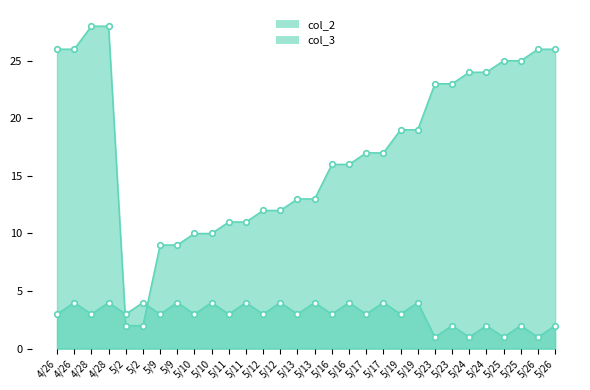

True or false: col_2 has more than 0 points higher than both neighbors.

False